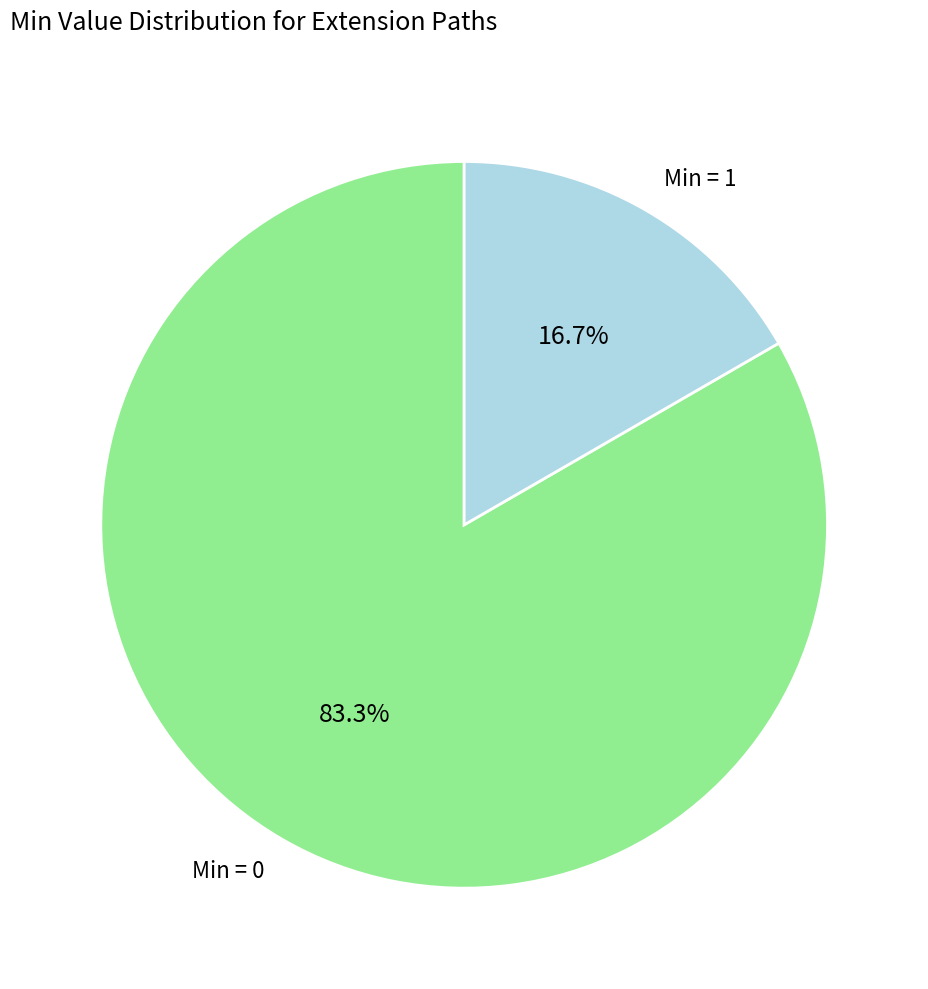

Which slice represents more than half of the pie?

Min = 0